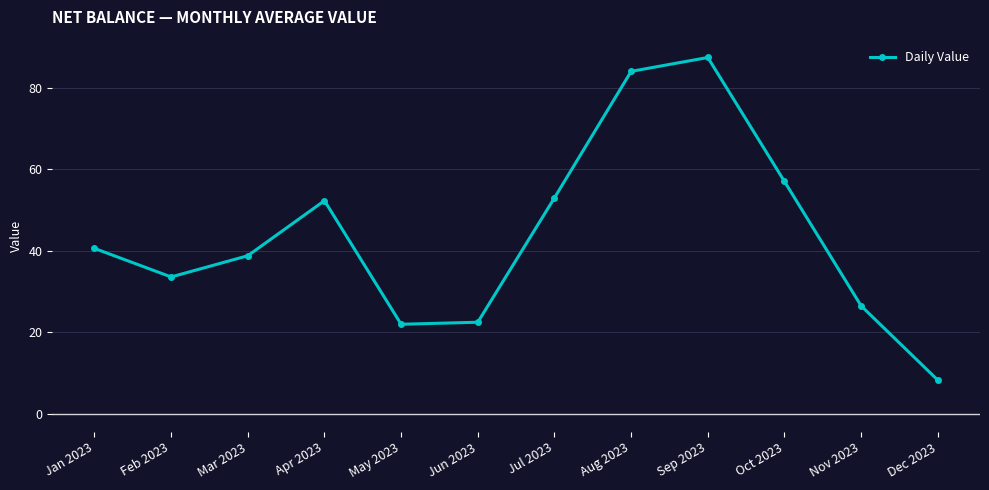

Count the number of categories in the chart.

12